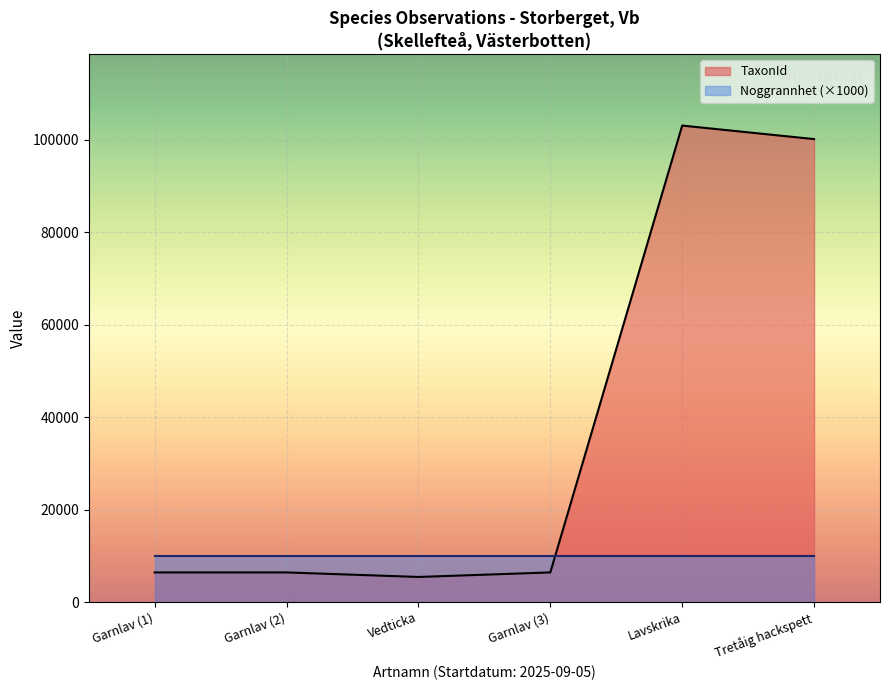

Which series has the largest range (max minus min)?

TaxonId